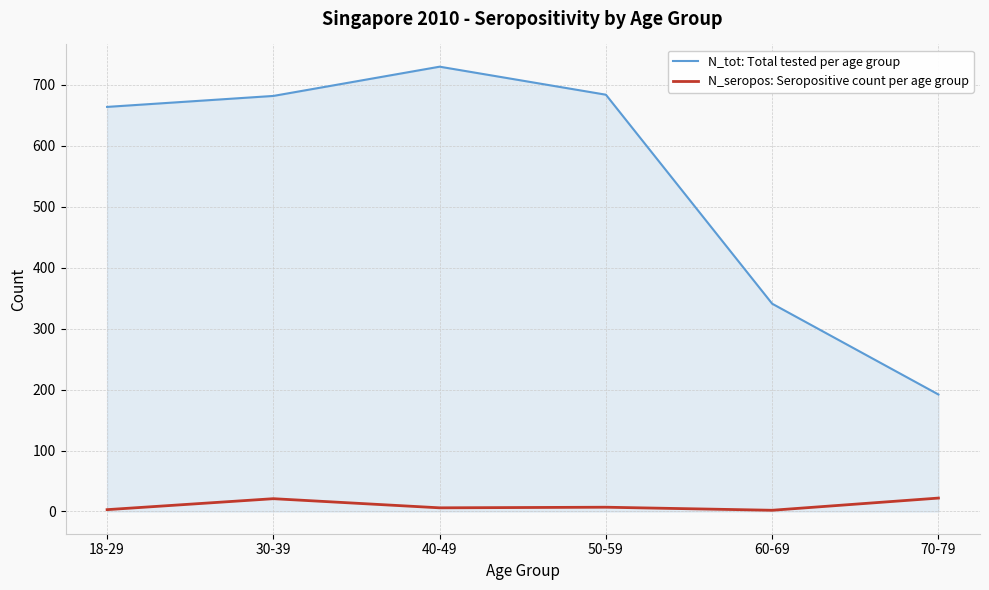

Is it true that N_tot: Total tested per age group equals 664 at 18-29?

True